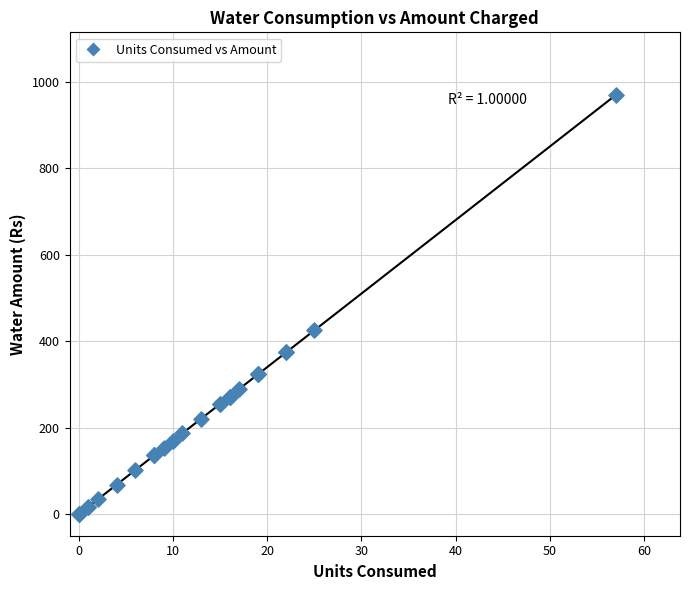

What Y value in the scatter plot is closest to 484?

425